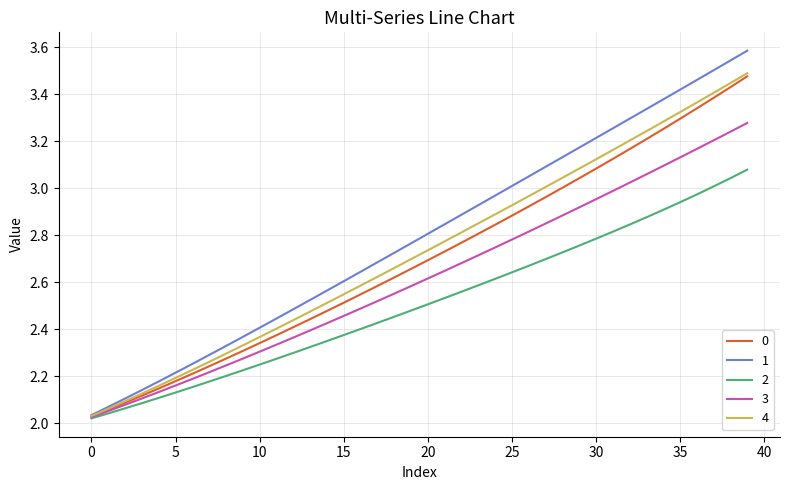

What is the greatest value displayed?

3.6